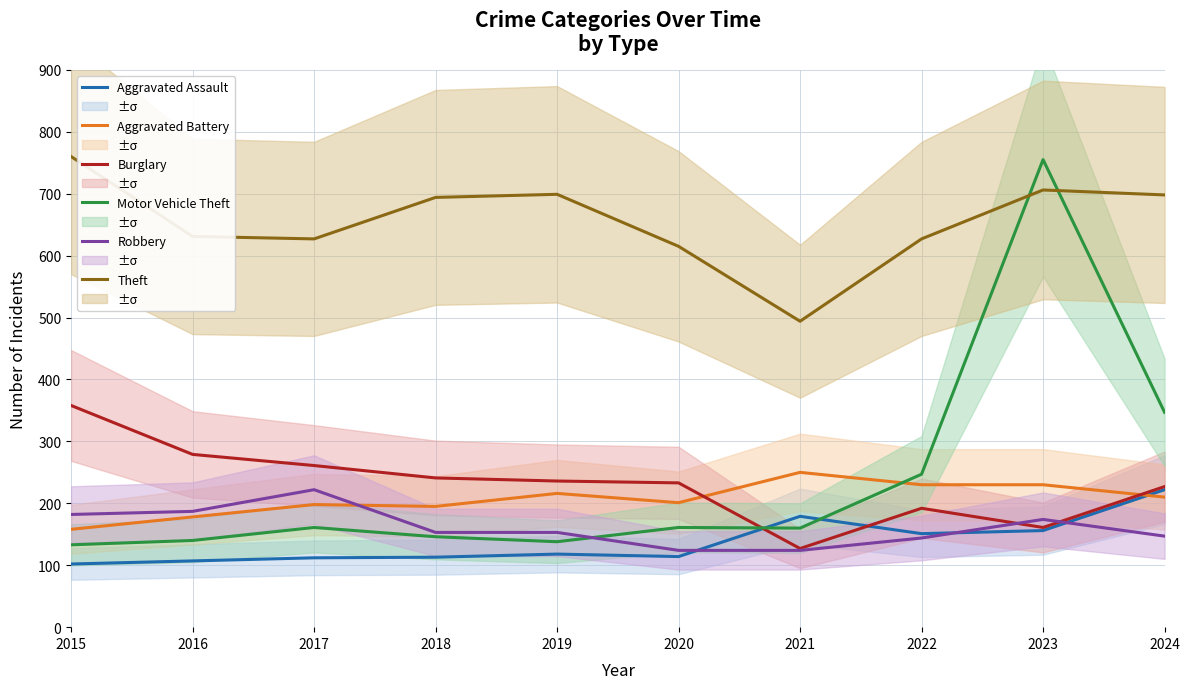

After their last crossing, which series has the higher values: Burglary or Motor Vehicle Theft?

Motor Vehicle Theft